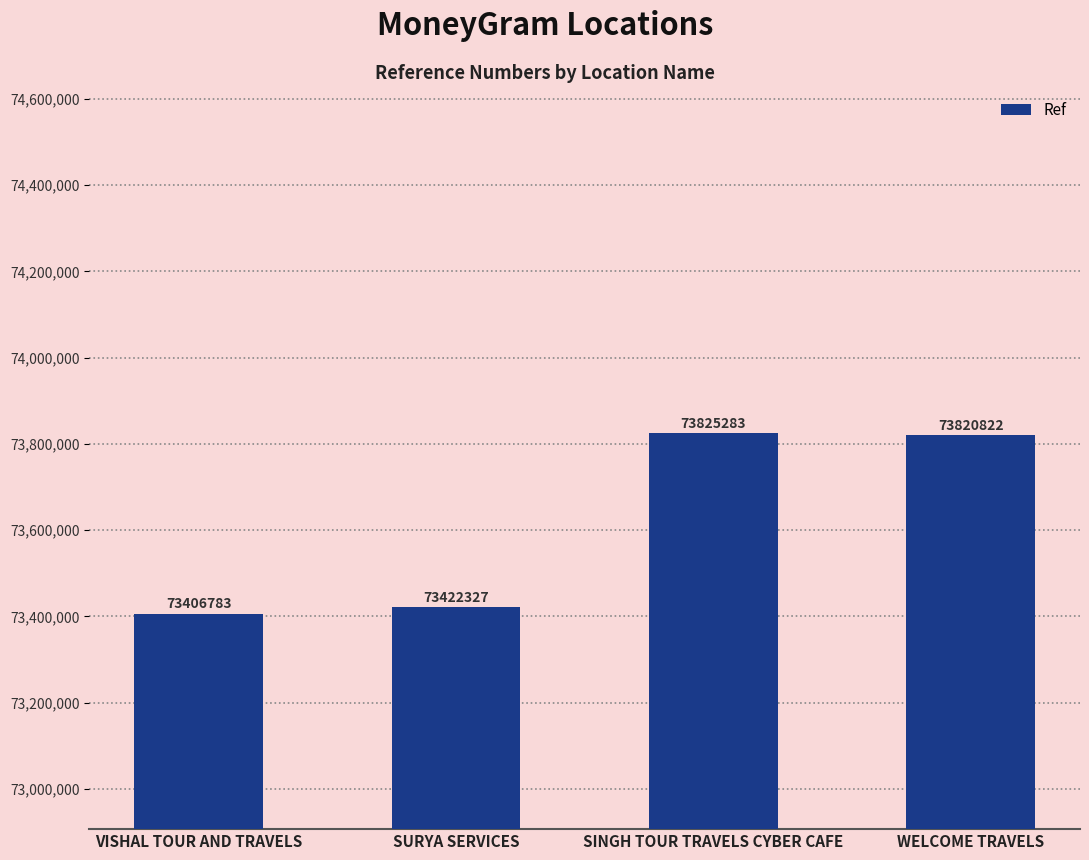

Approximately how many times larger is the value at WELCOME TRAVELS compared to SURYA SERVICES?

1.0